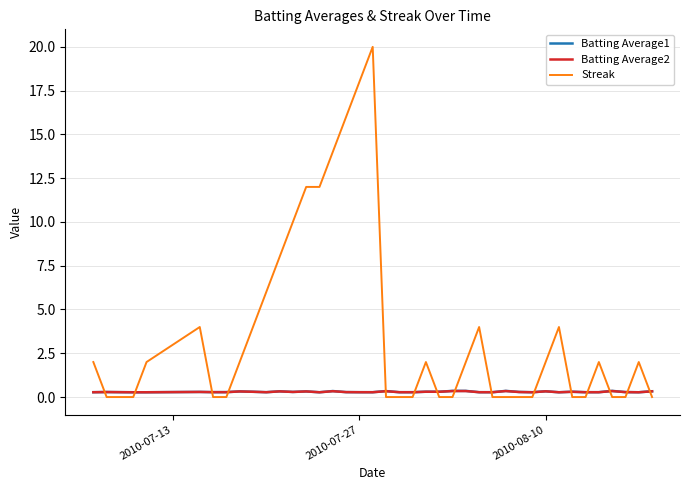

After their last crossing, which series has the higher values: Streak or Batting Average2?

Batting Average2